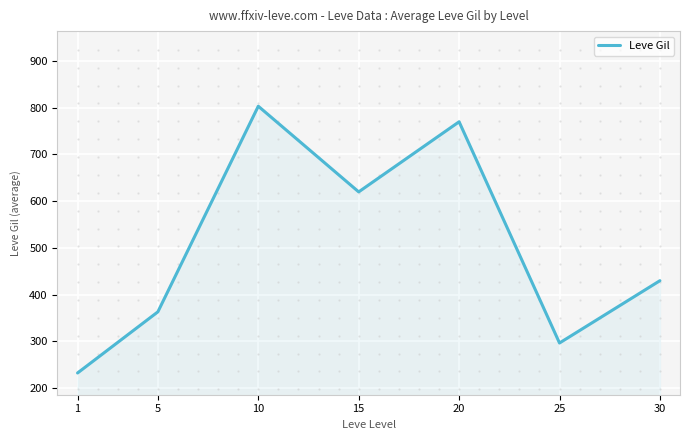

At which category does the data reach its first local valley?

15